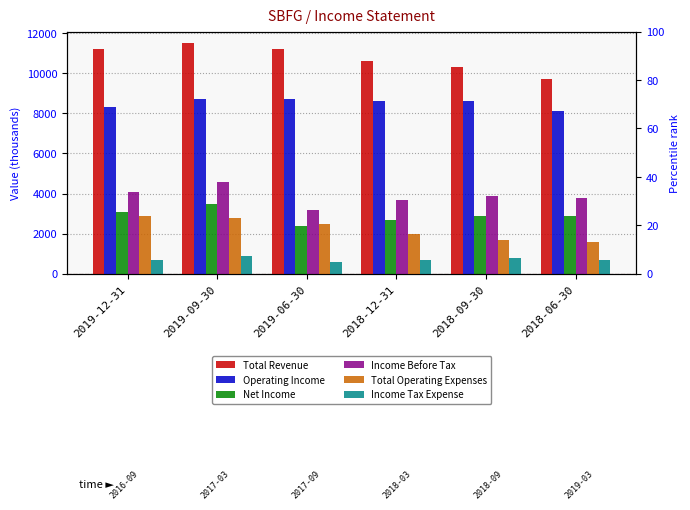

Is it true that Income Before Tax equals 6209 at 2019-09-30?

False